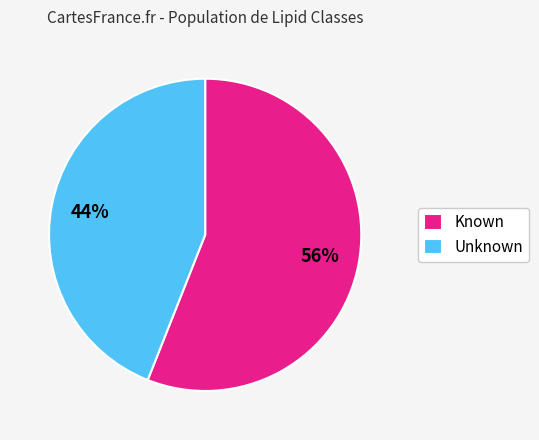

Combined, do Known and Unknown account for over 50%?

Yes